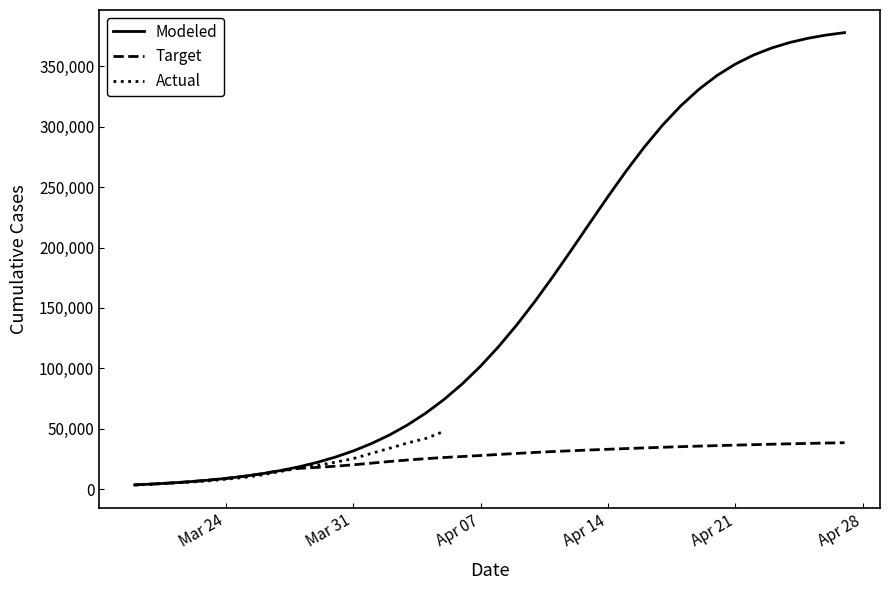

What is the difference between the maximum and minimum values in the Modeled series?

374605.1